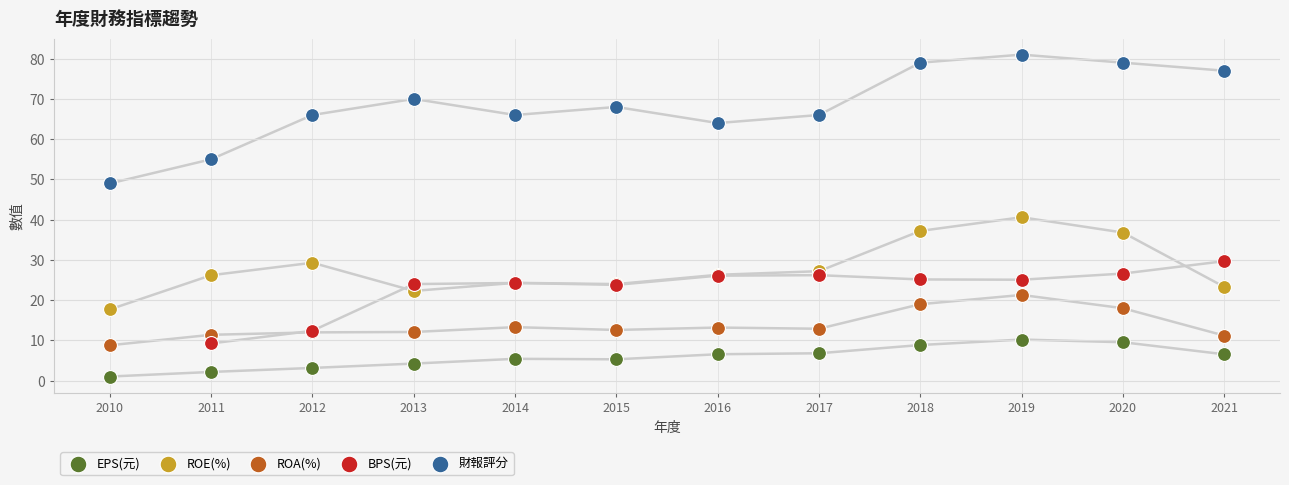

Which series reaches the minimum Y coordinate?

EPS(元)